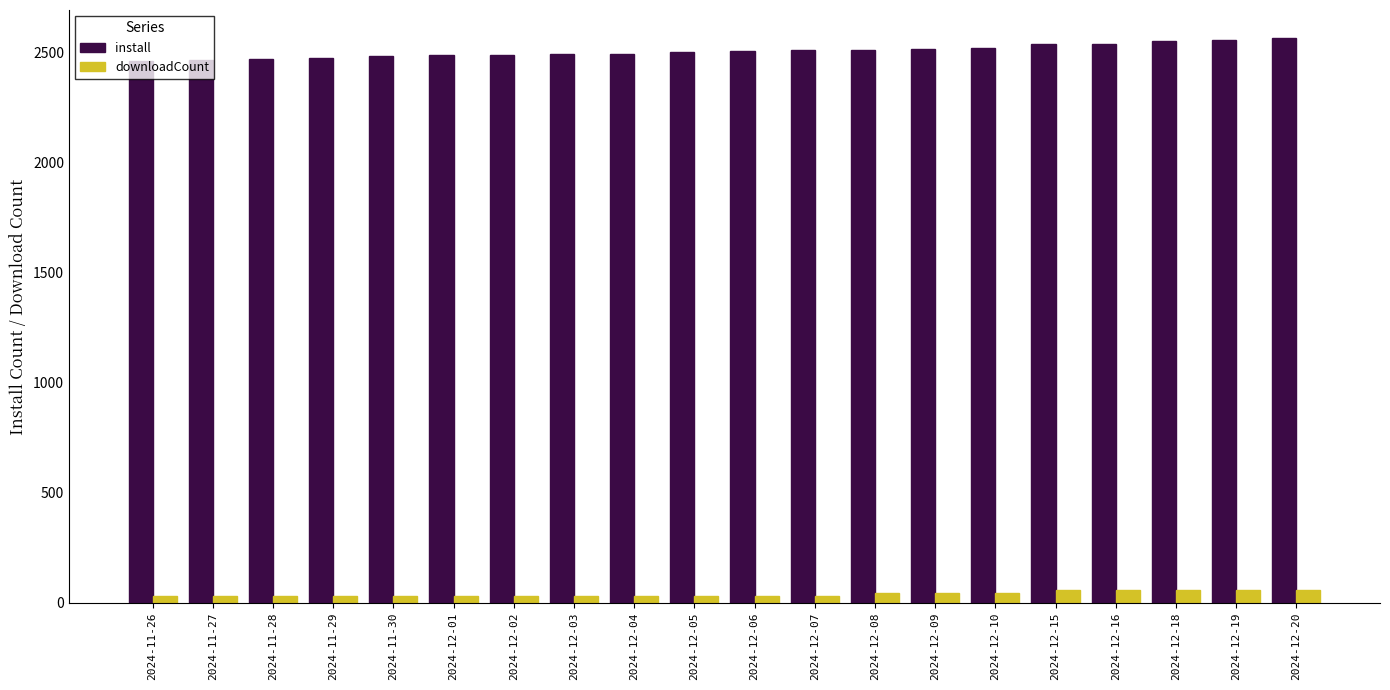

Rank the series by their maximum value, from highest to lowest.

install, downloadCount